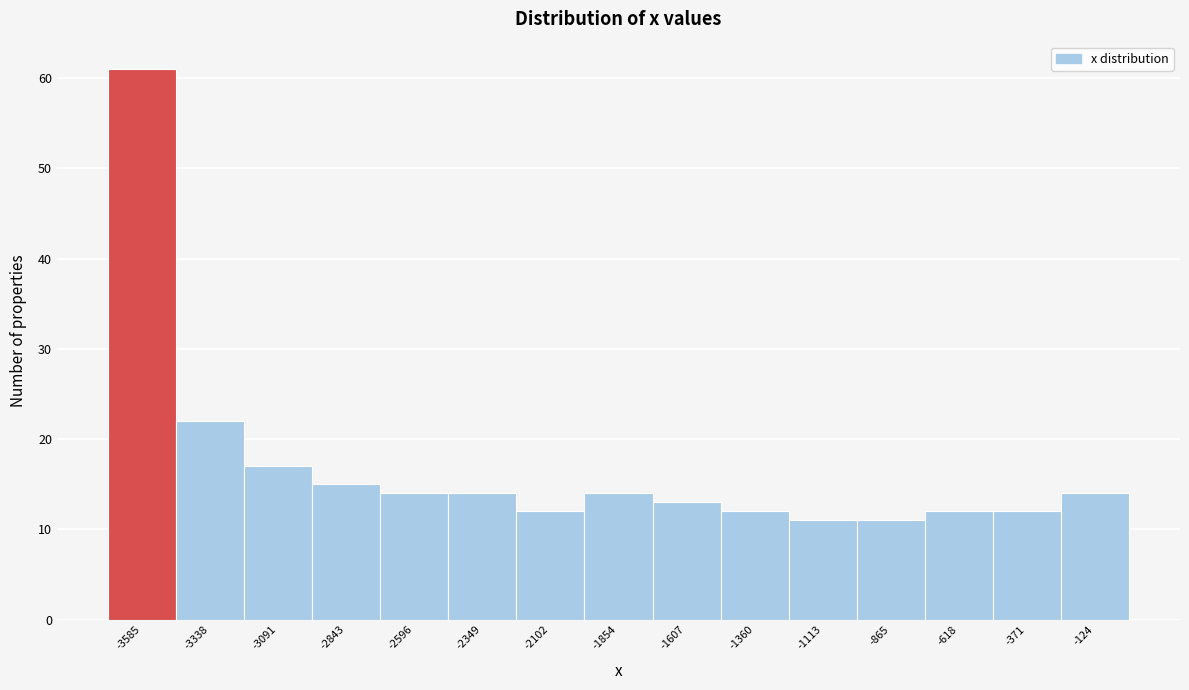

Which range on the x-axis has the tallest bar?

-3700 to -3450